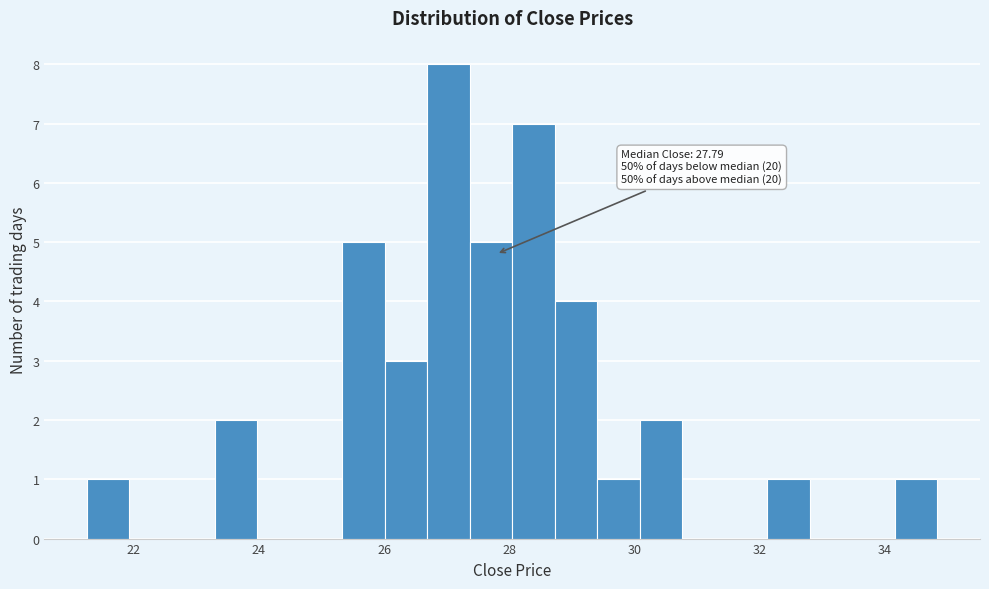

Read against the x-axis, roughly where is the centre of the tallest bar?

27.0